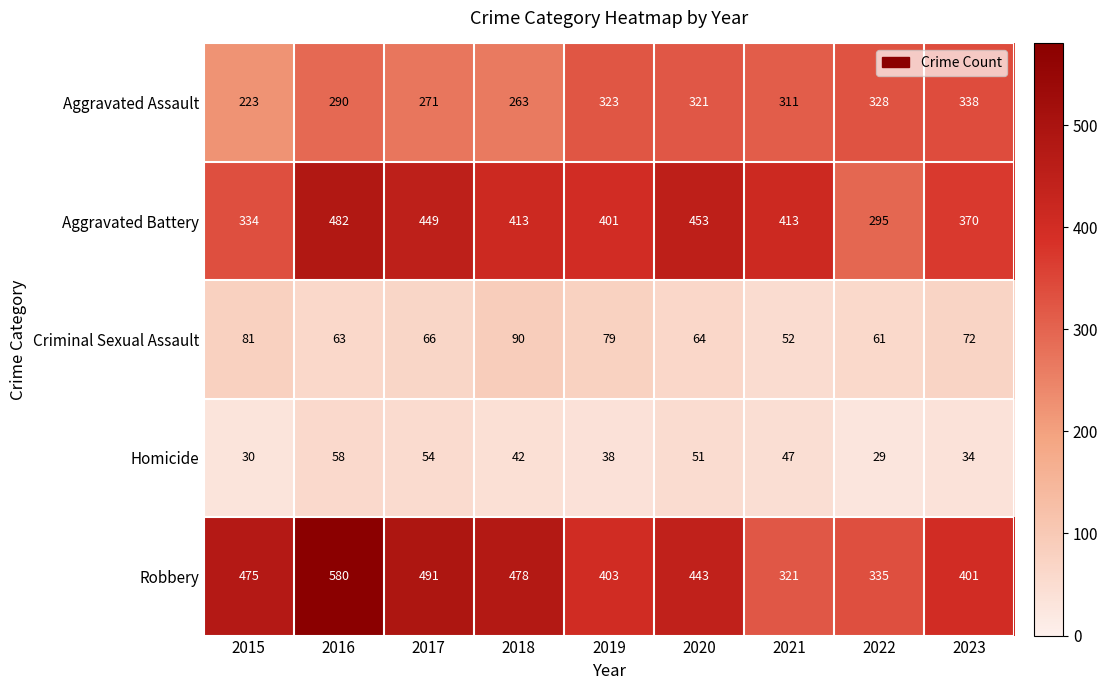

What is the maximum value shown in the chart?

580